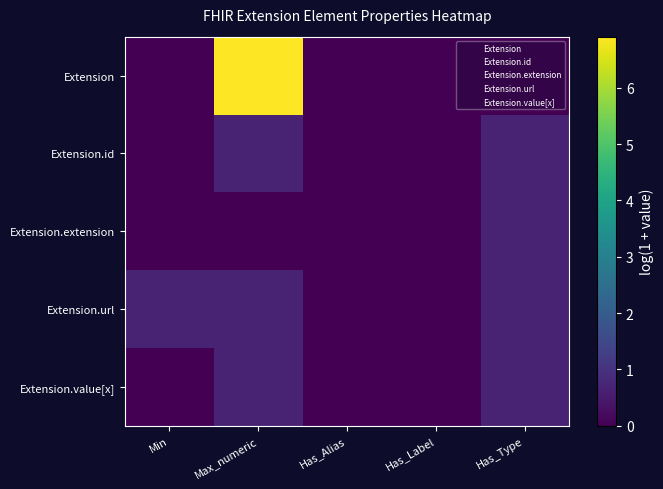

How many categories are shown in the chart?

5